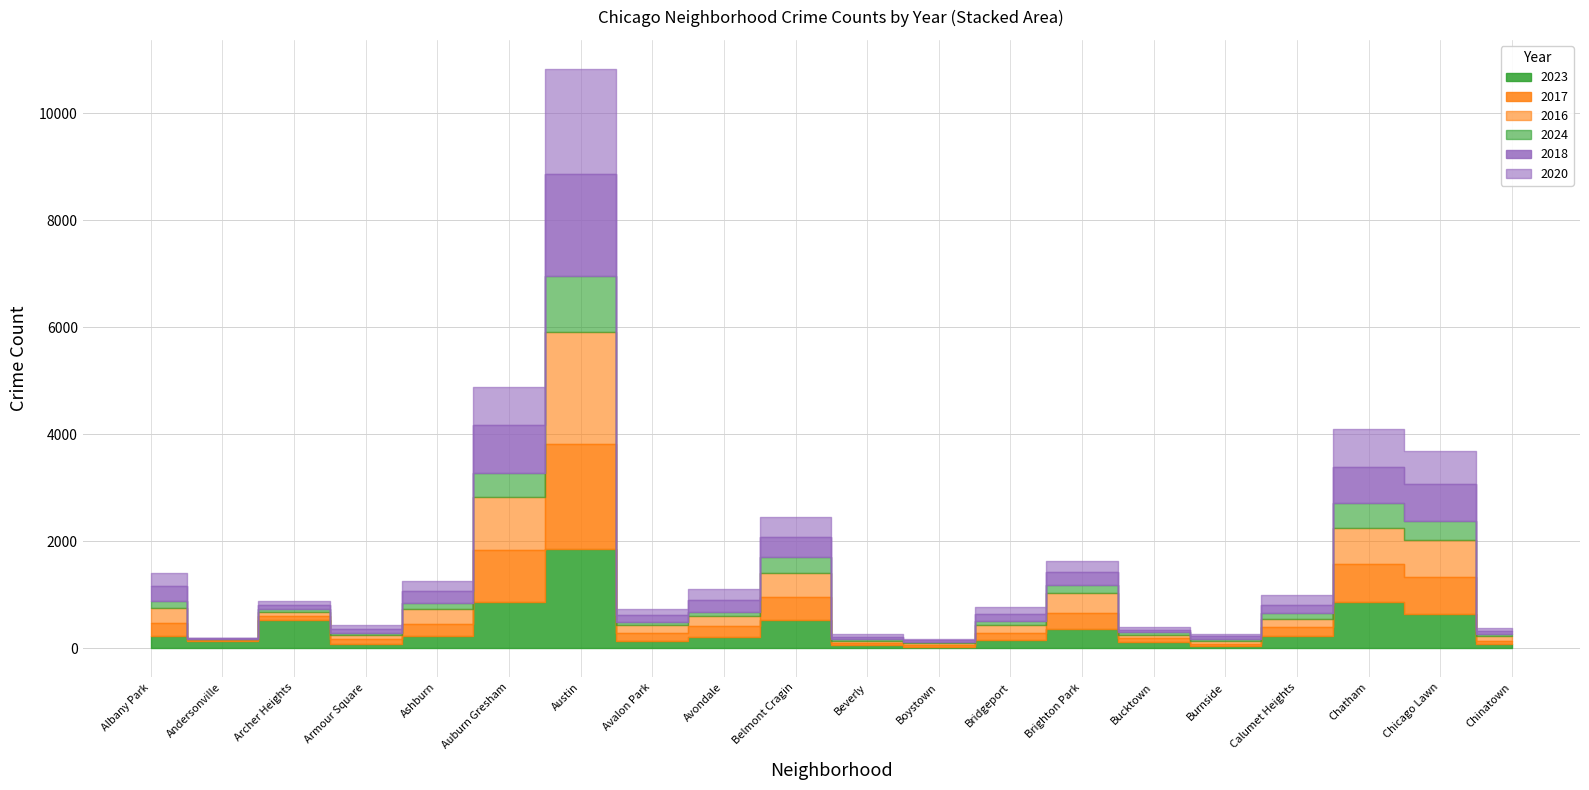

Where is 2017 nearest to the value 994?

Auburn Gresham